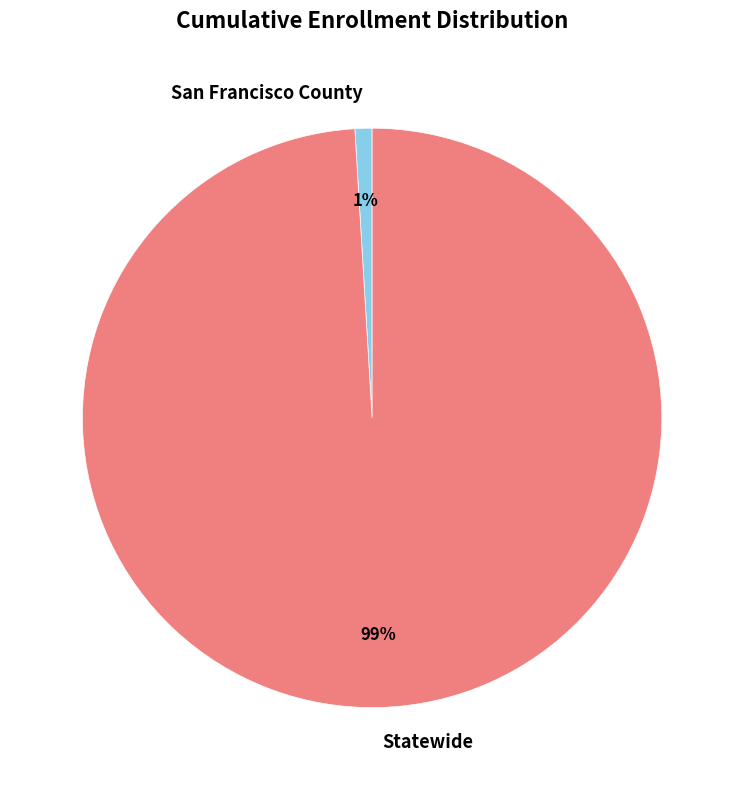

To the nearest percent, what is the combined percentage of San Francisco County and Statewide?

100%